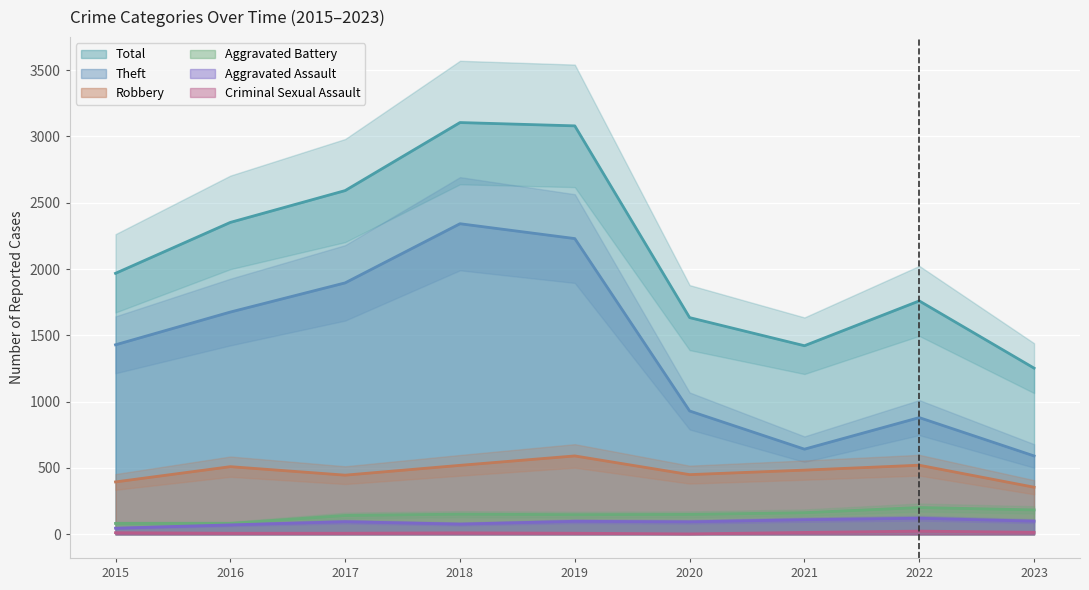

What is the value of the Robbery point at the 4th from the left?

520